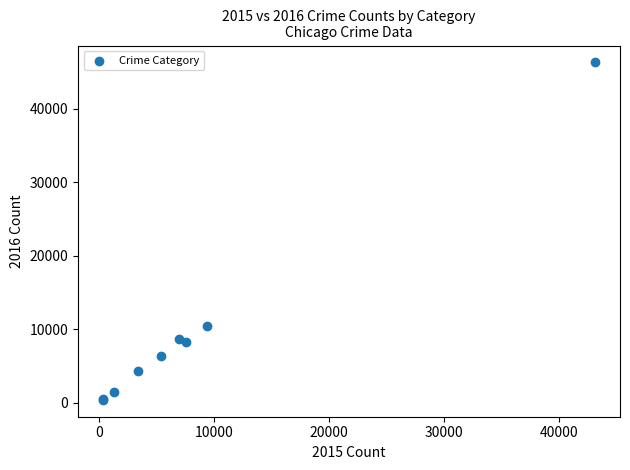

What Y value in the scatter plot is closest to 23349?

10414